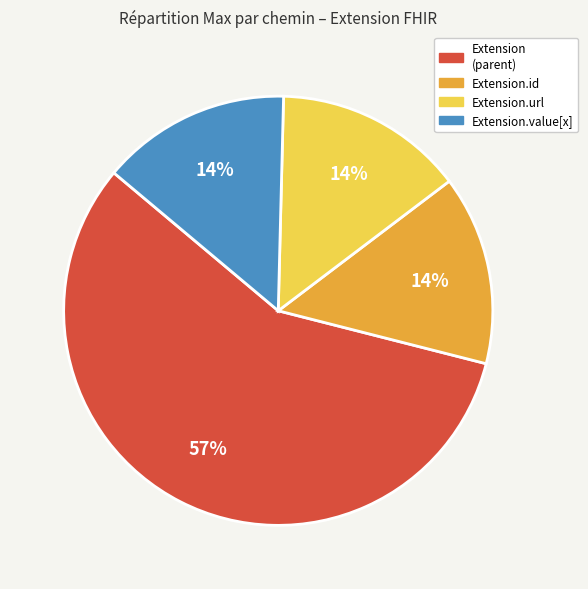

Does any single category account for the majority?

Yes